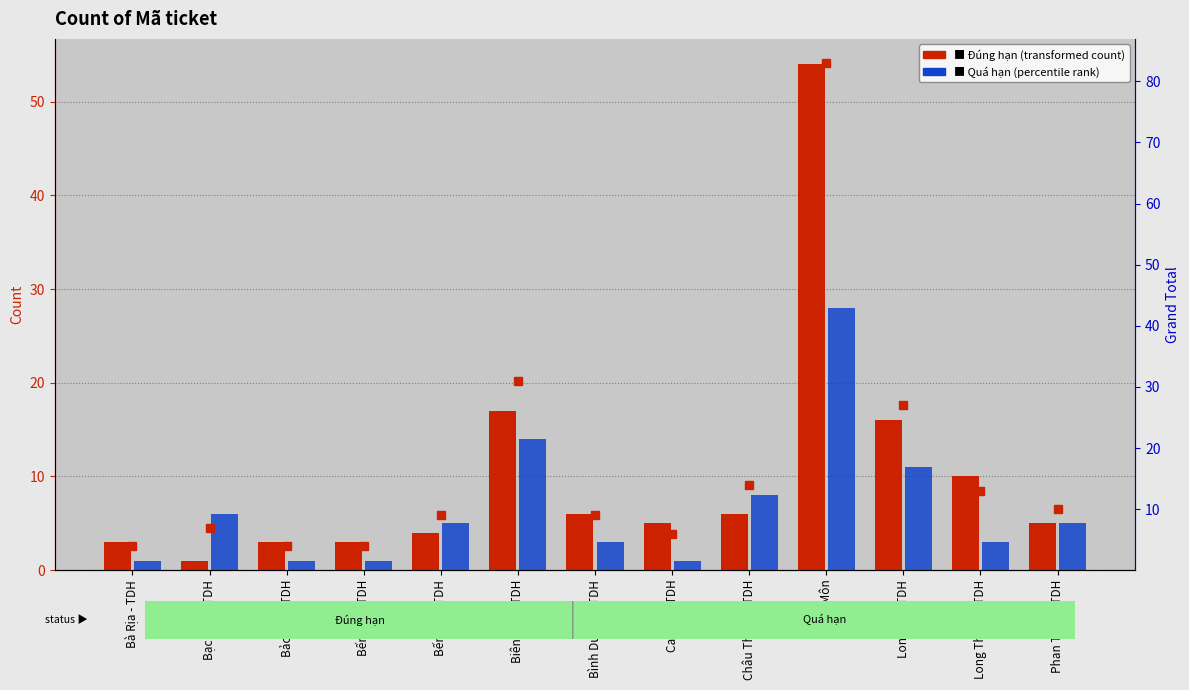

What is the minimum value for Quá hạn?

1